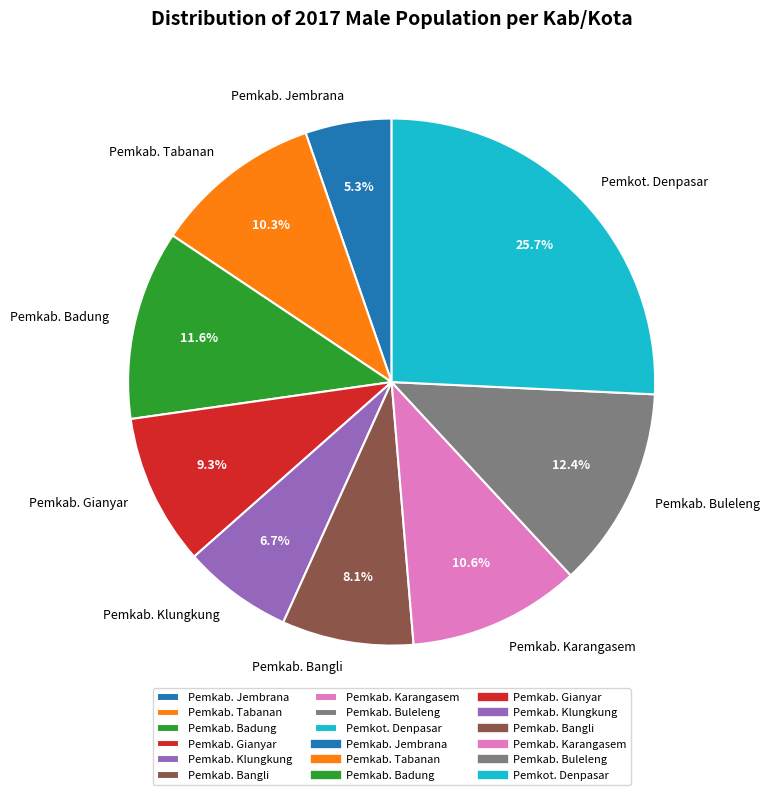

Count the number of slices in the pie.

9